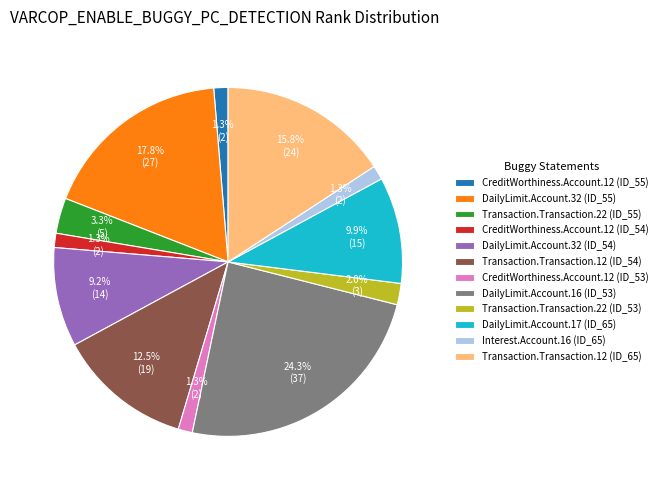

To the nearest percent, what percentage of the pie is CreditWorthiness.Account.12 (ID_55)?

1%